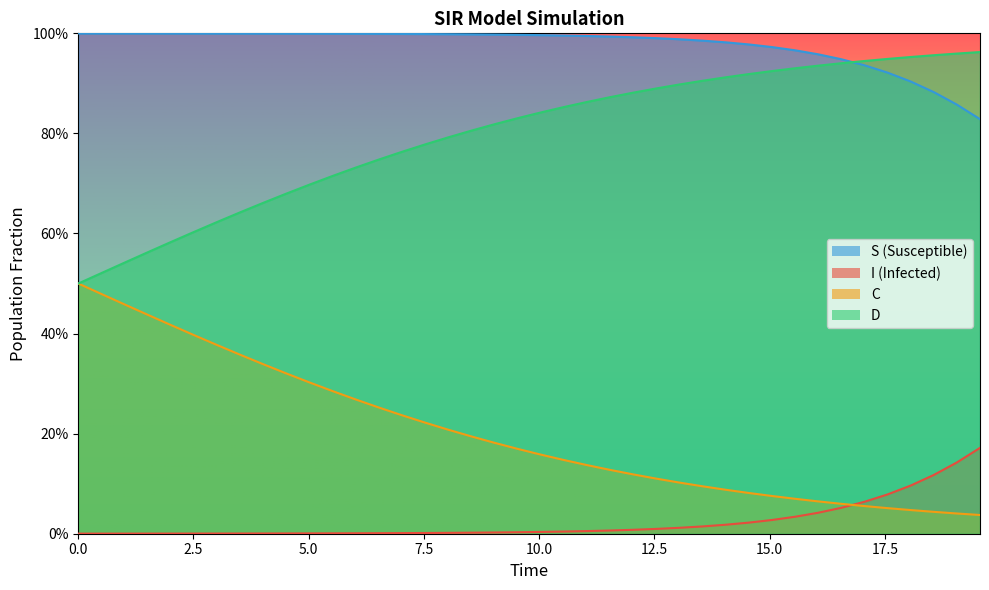

Rank the series by their average value, from lowest to highest.

I, C, D, S